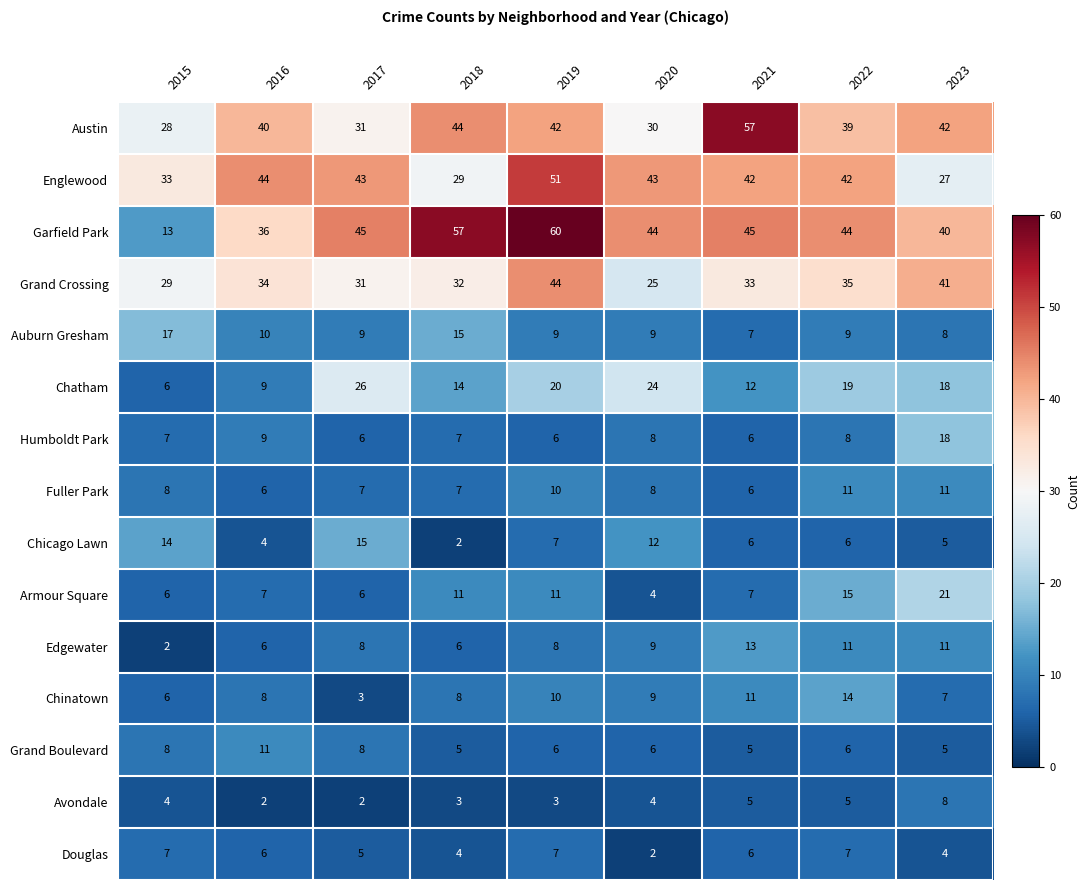

What is the difference between the second highest and second lowest values in the Auburn Gresham series?

7